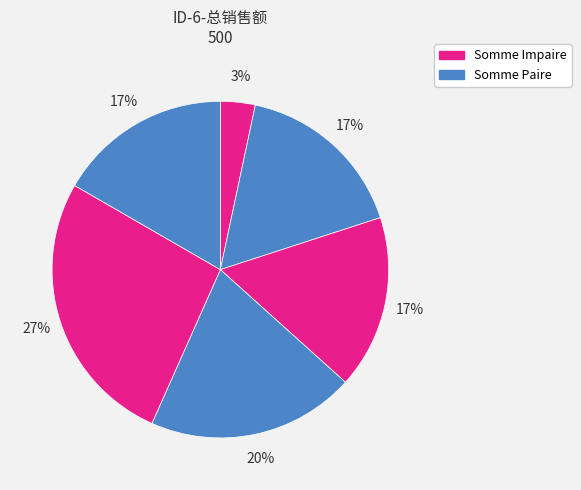

How many segments does this pie chart have?

6